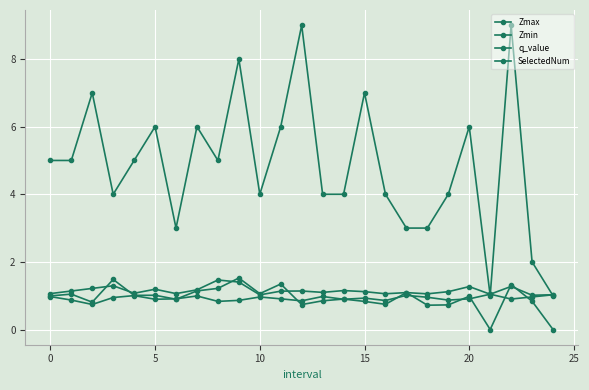

How many lines are shown in the chart?

4